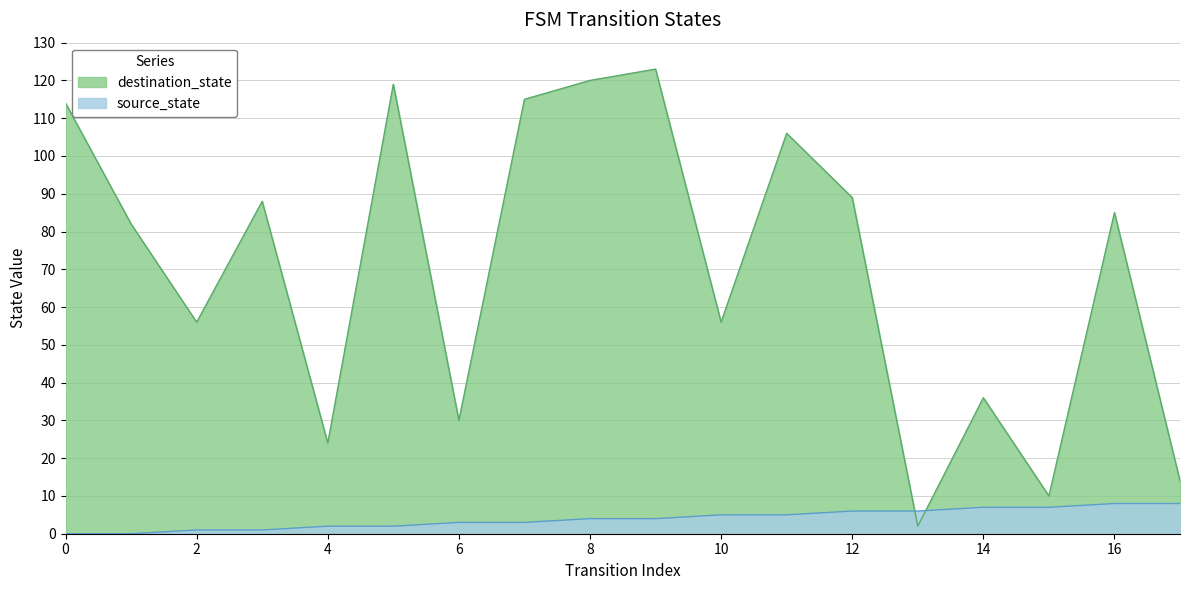

Which series has the largest range (max minus min)?

destination_state